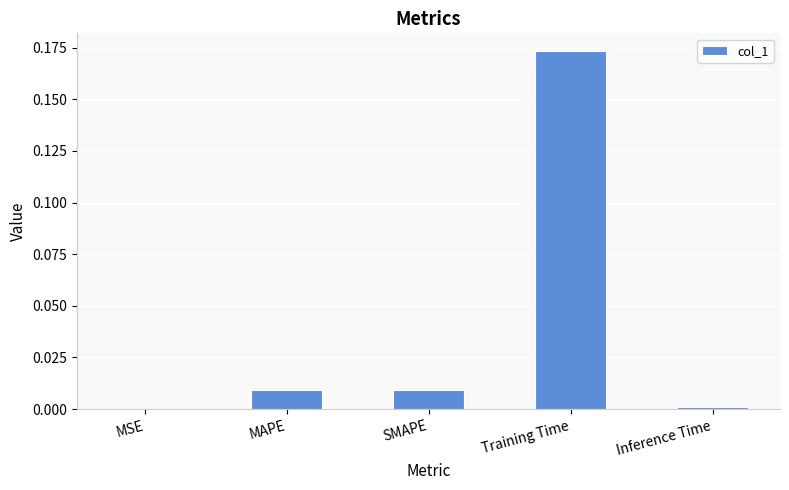

Which label corresponds to the largest value in the chart?

Training Time